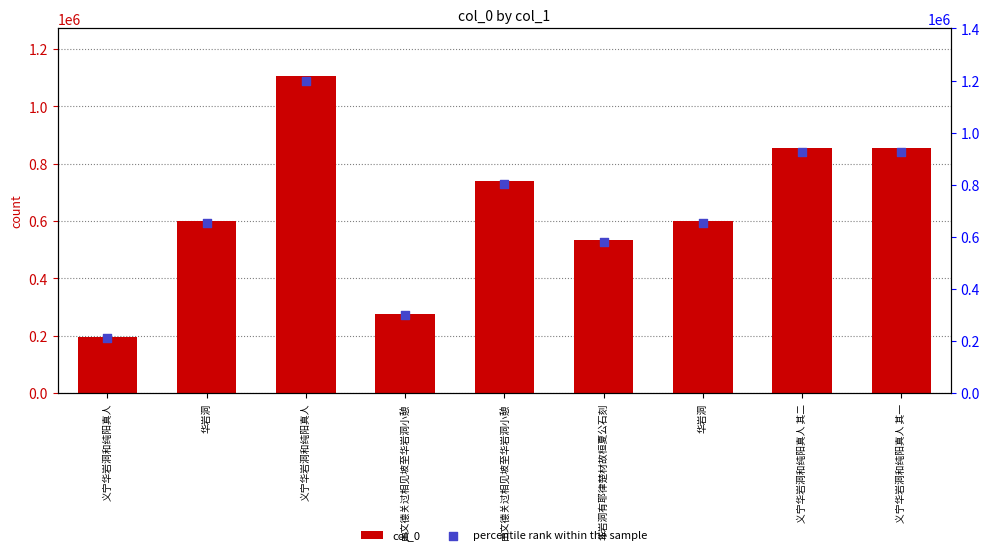

Which series has the largest total across all categories?

percentile rank within the sample